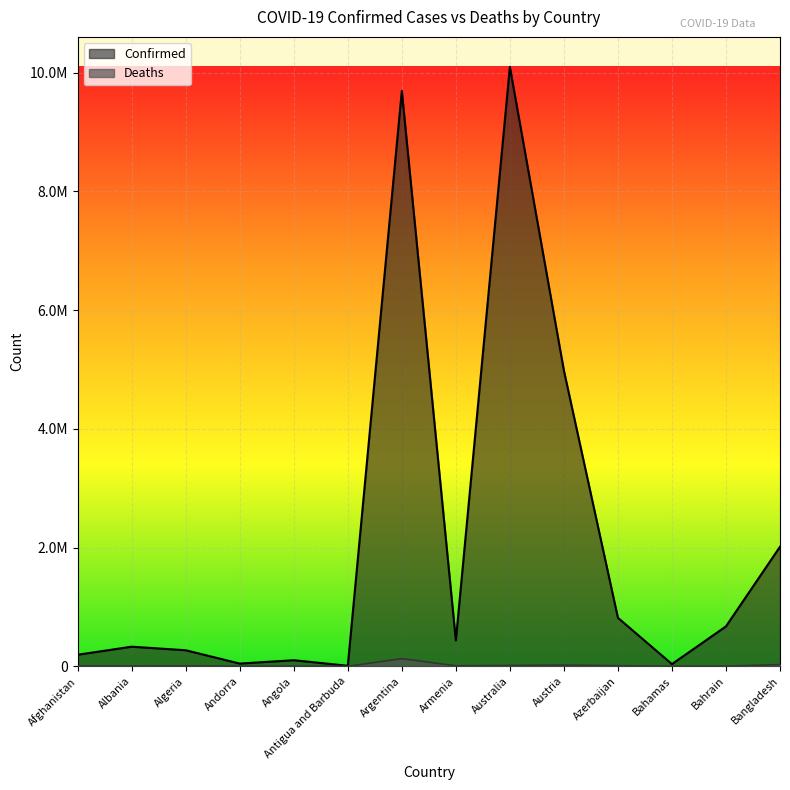

The value of Confirmed at Bahamas is 11097. True or false?

False